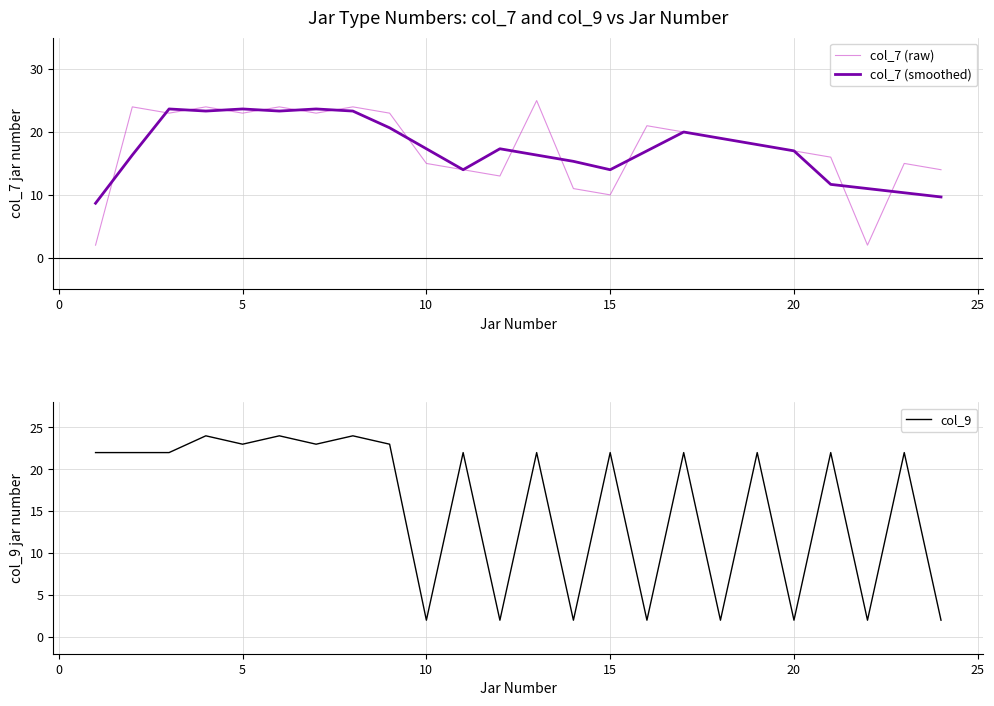

What is the lowest value of the col_7 (smoothed) series?

8.7